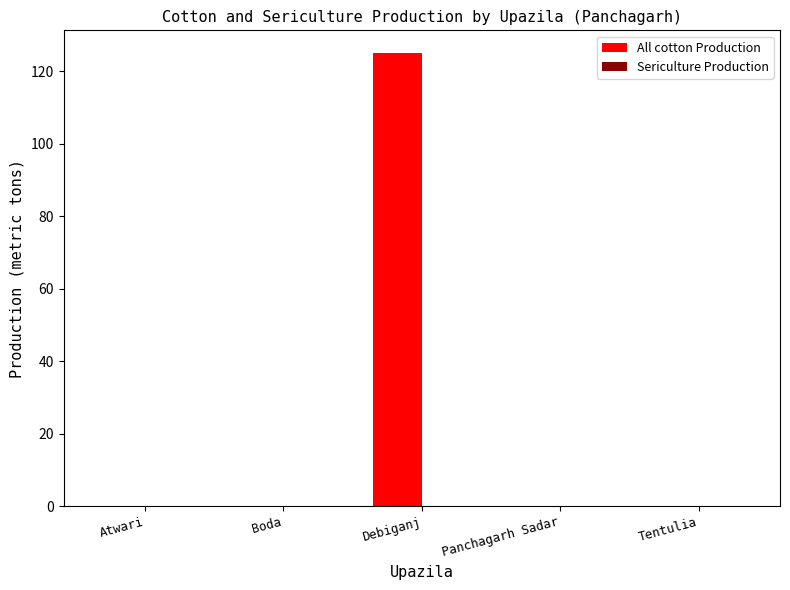

Reading left to right, list all the values displayed in this chart.

Atwari=0	Boda=0	Debiganj=125	Panchagarh Sadar=0	Tentulia=0